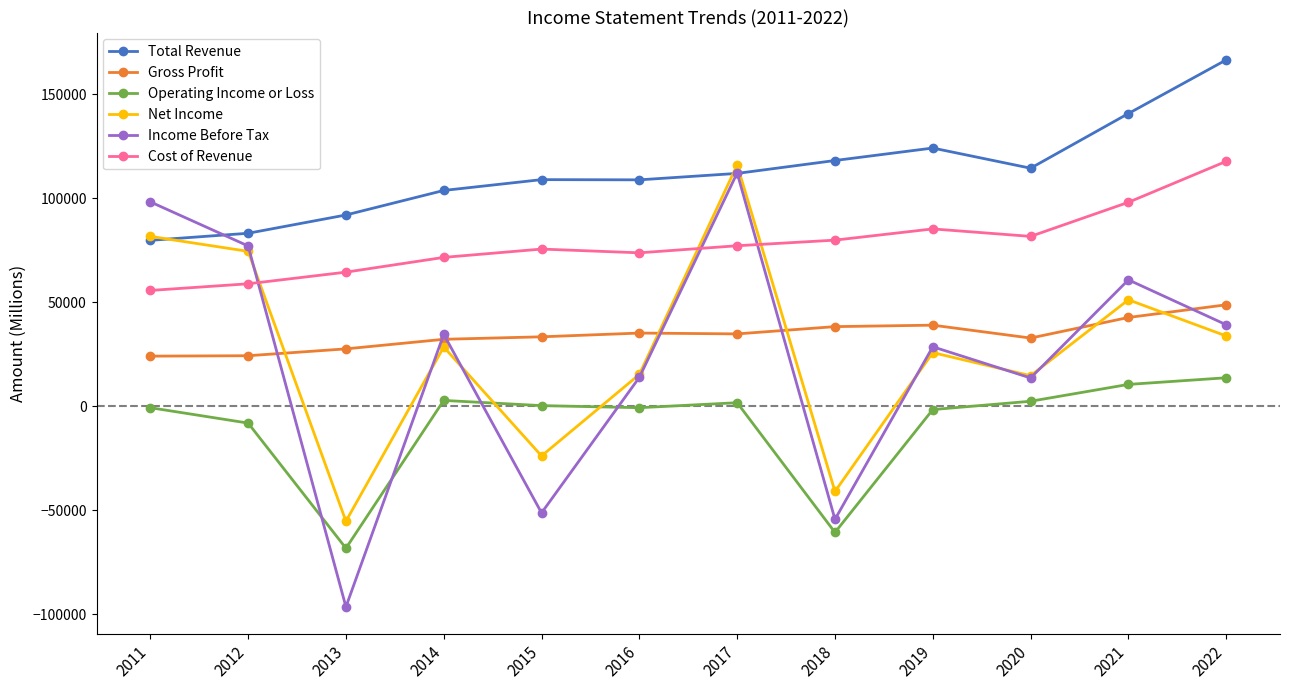

Which series has the largest range (max minus min)?

Income Before Tax